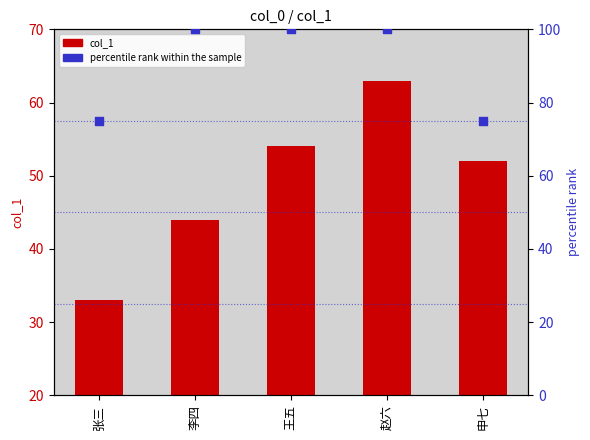

Which series reaches the minimum Y coordinate?

col_1